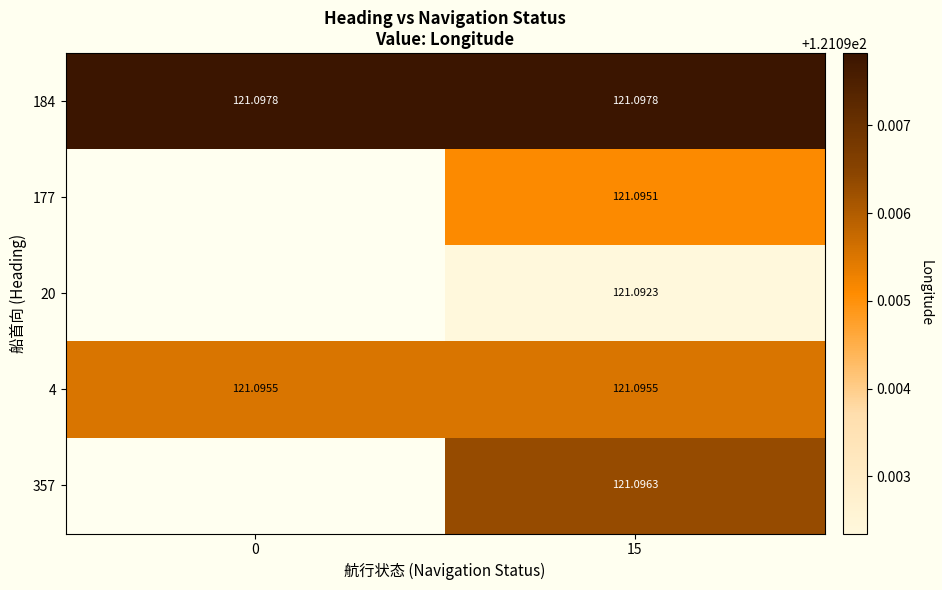

Is the value of 20 at 15 greater than the value of 4 at 15?

No